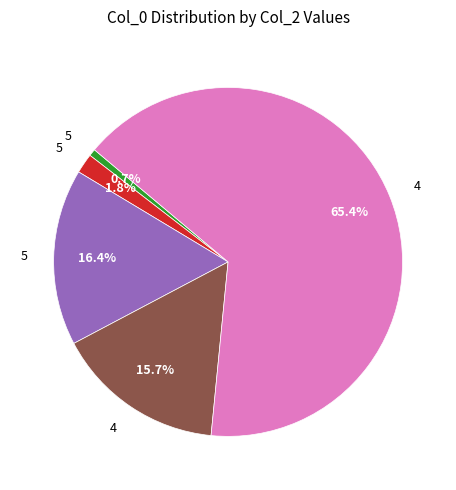

Does any single category account for the majority?

Yes